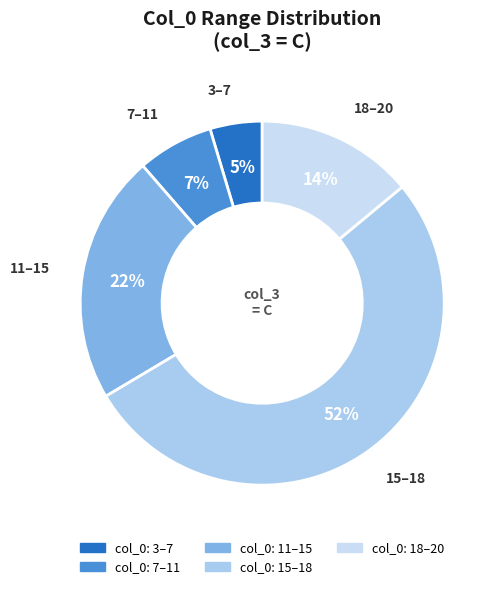

Between 11–15 and 15–18, which is larger?

15–18